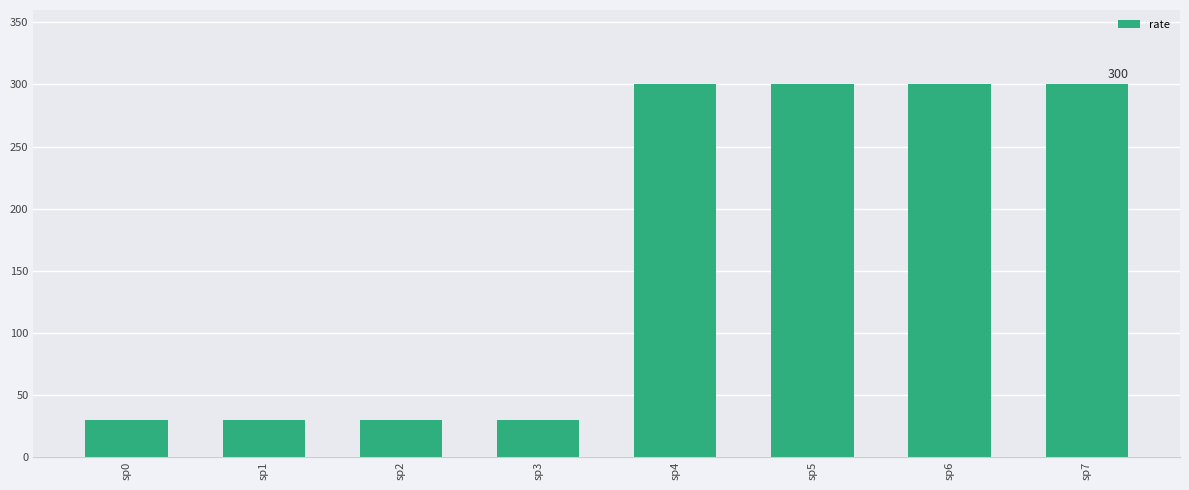

What is the smallest value displayed?

30